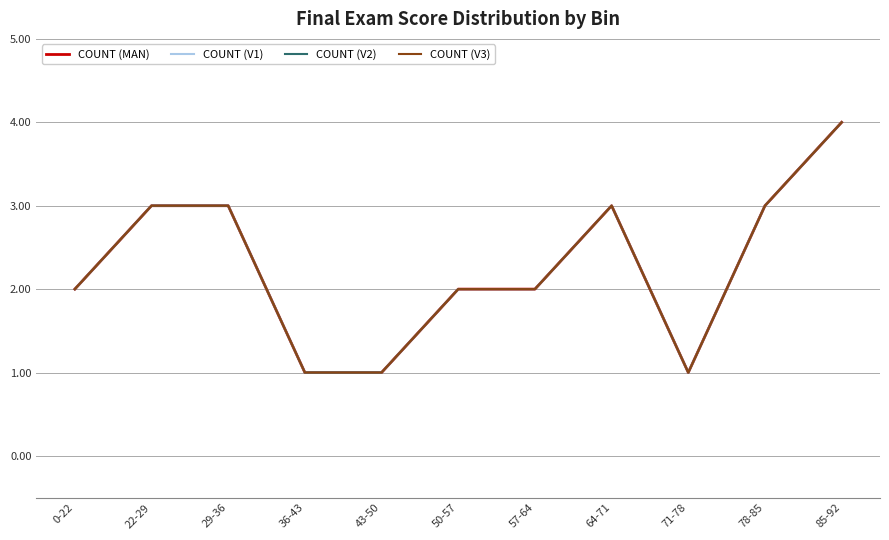

Reading left to right, list all the values displayed in this chart.

COUNT (MAN): 2	3	3	1	1	2	2	3	1	3	4
COUNT (V1): 2	3	3	1	1	2	2	3	1	3	4
COUNT (V2): 2	3	3	1	1	2	2	3	1	3	4
COUNT (V3): 2	3	3	1	1	2	2	3	1	3	4